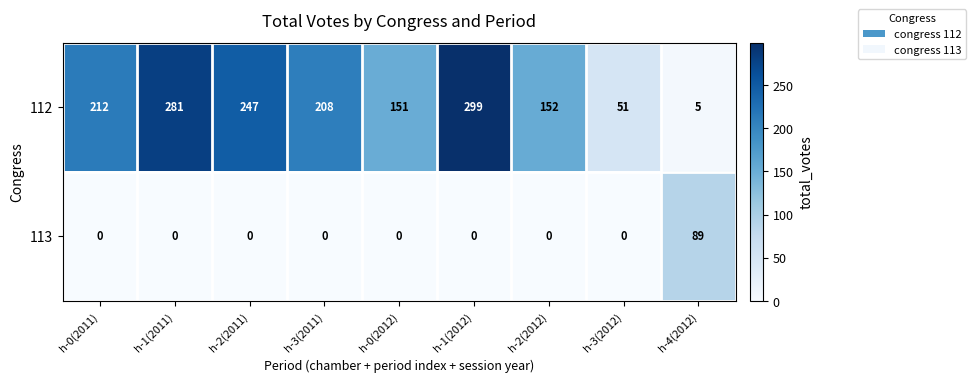

Count the number of data series in this chart.

2